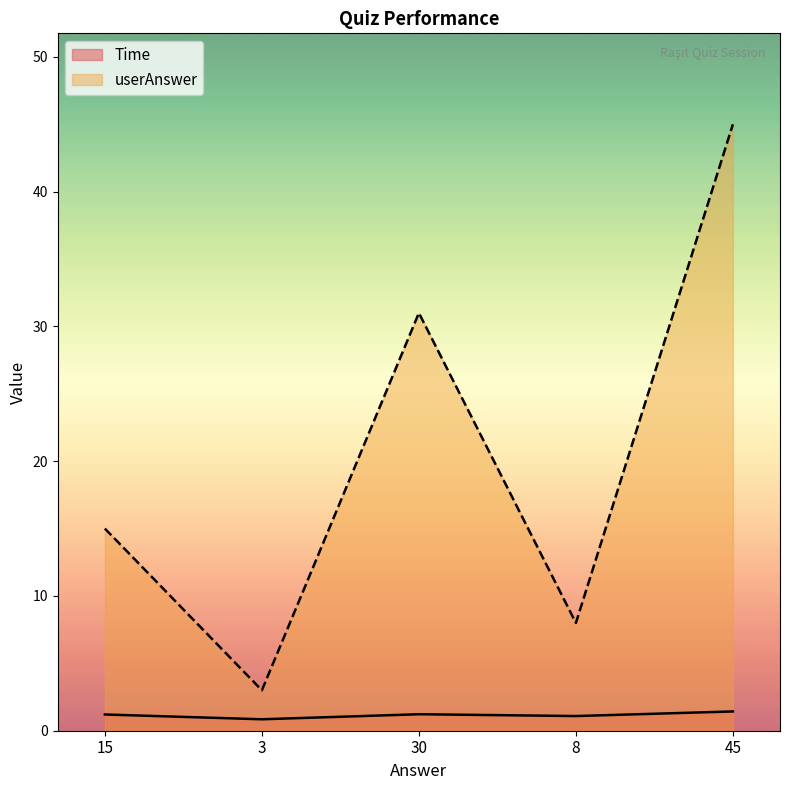

In Time, how many points are lower than both neighbors (excluding endpoints)?

2